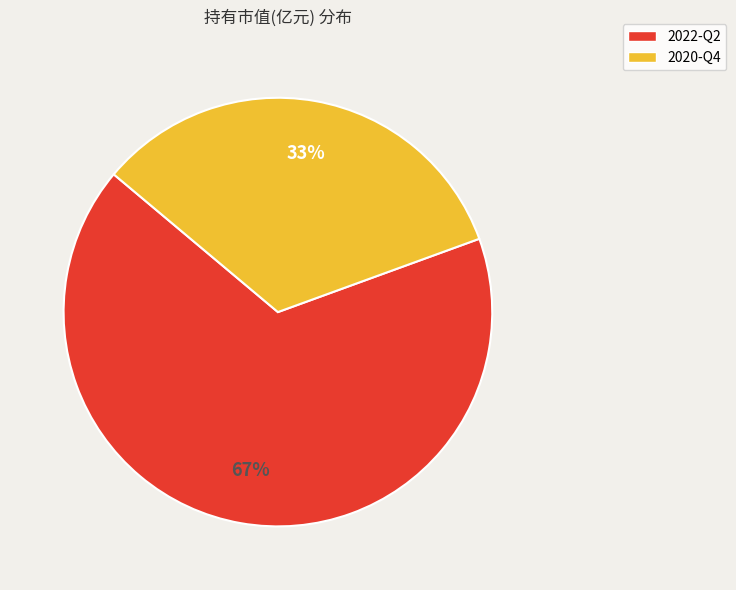

Which slice is the smallest?

2020-Q4